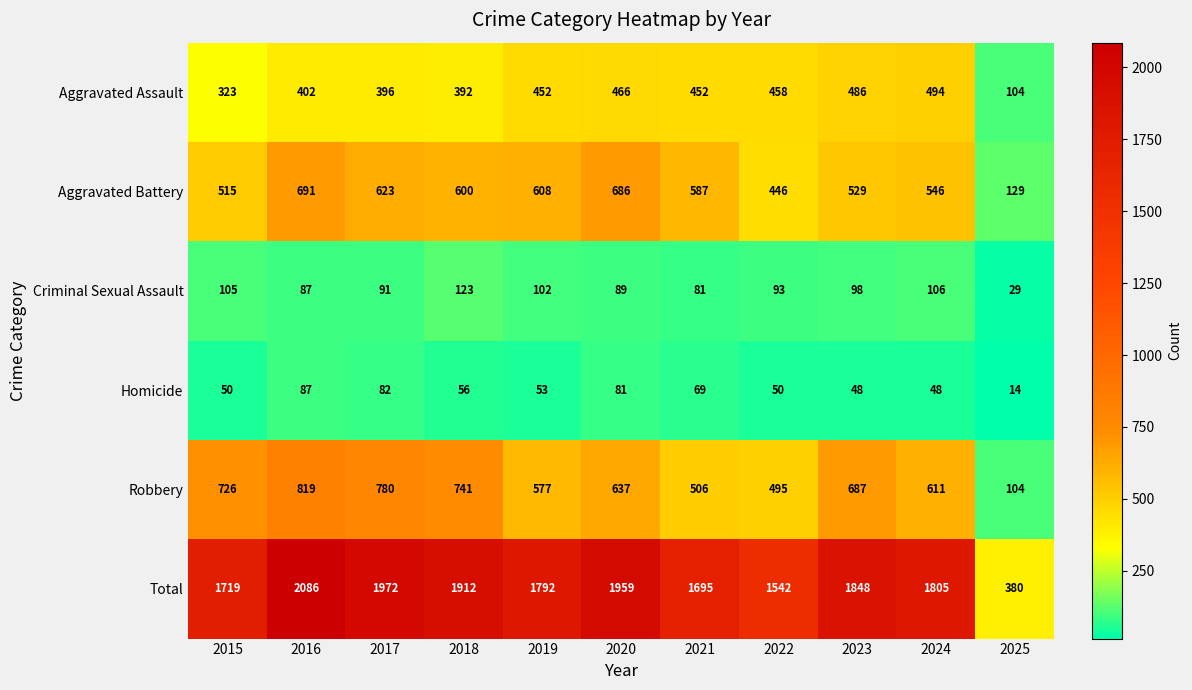

Read the Robbery value at 2020.

637